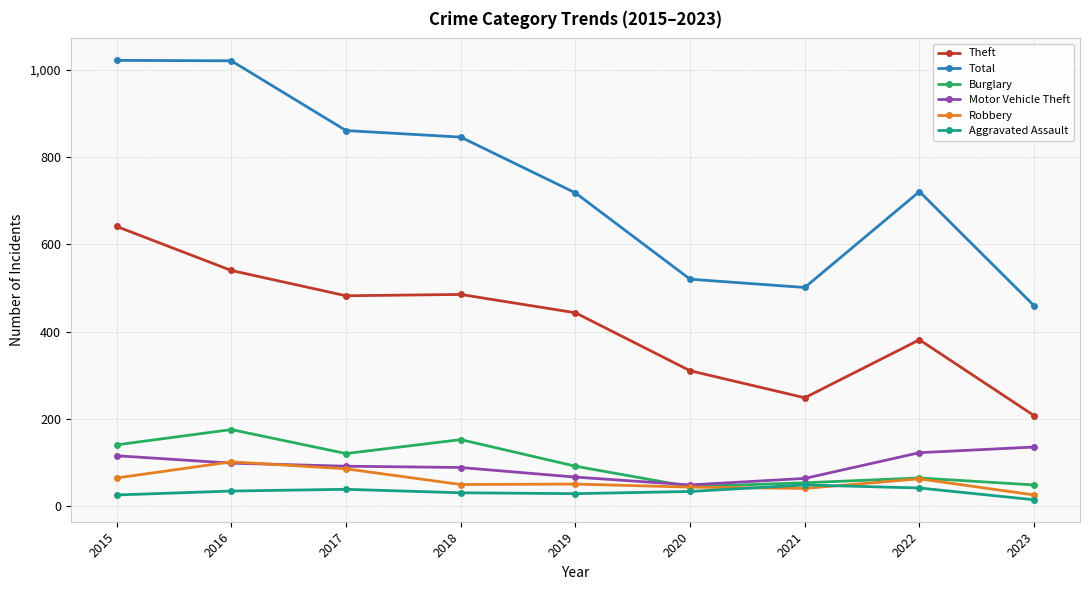

What is the total value across all series at 2015?

2007